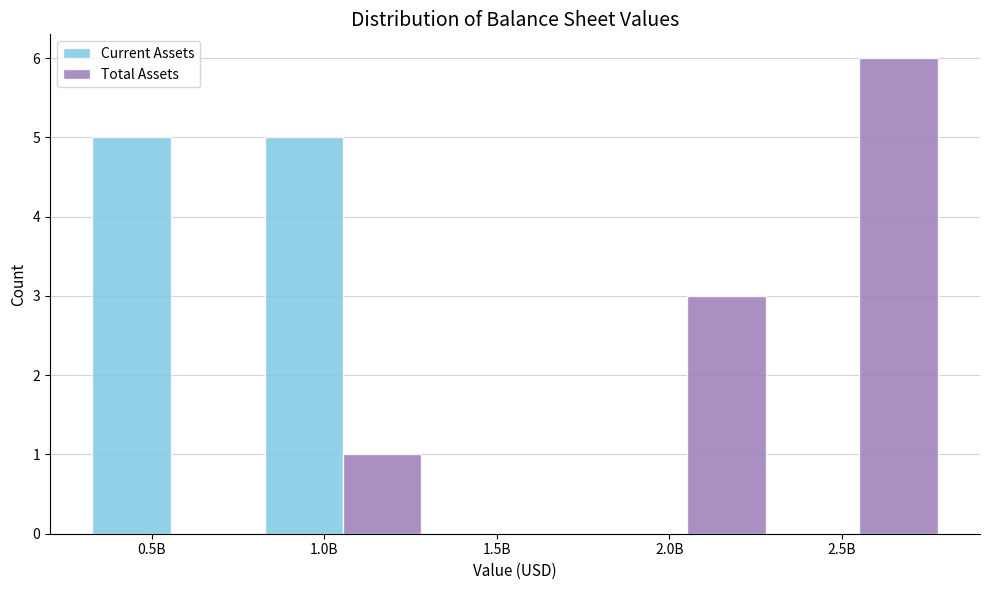

Reading left to right, list all the values displayed in this chart.

Current Assets: 0.5B=5	1.0B=5	1.5B=0	2.0B=0	2.5B=0
Total Assets: 0.5B=0	1.0B=1	1.5B=0	2.0B=3	2.5B=6